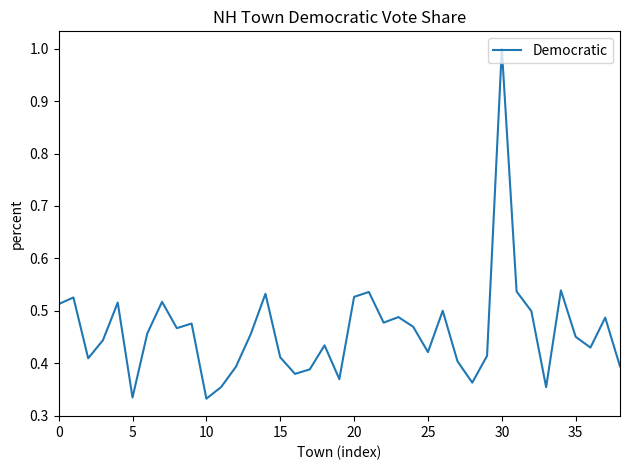

What is the maximum value shown in the chart?

1.0